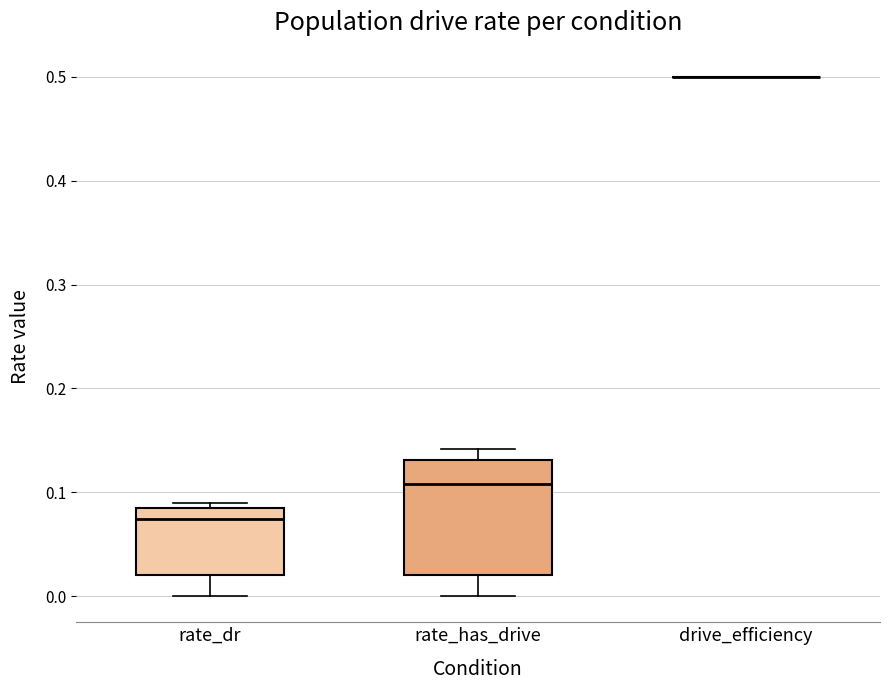

Reading left to right, transcribe this box plot: for each box, give where its median line is, the range the box spans, and where its two whiskers end, as read against the y-axis. The values are not printed on the chart, so give them approximately, as read against the axis.

rate_dr: median 0.07, box 0.02 to 0.08, whiskers 0.00 to 0.09
rate_has_drive: median 0.11, box 0.02 to 0.13, whiskers 0.00 to 0.14
drive_efficiency: box collapsed to a line at 0.50, whiskers 0.50 to 0.50